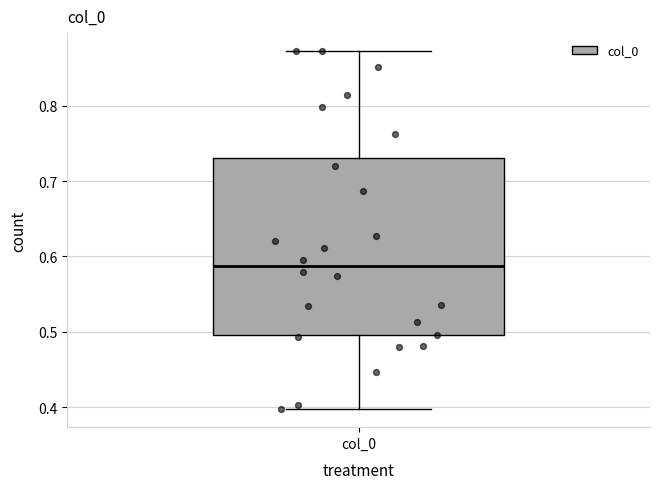

Where does the upper whisker of the box for col_0 end on the y-axis? The values are not printed on the chart, so give them approximately, as read against the axis.

0.87